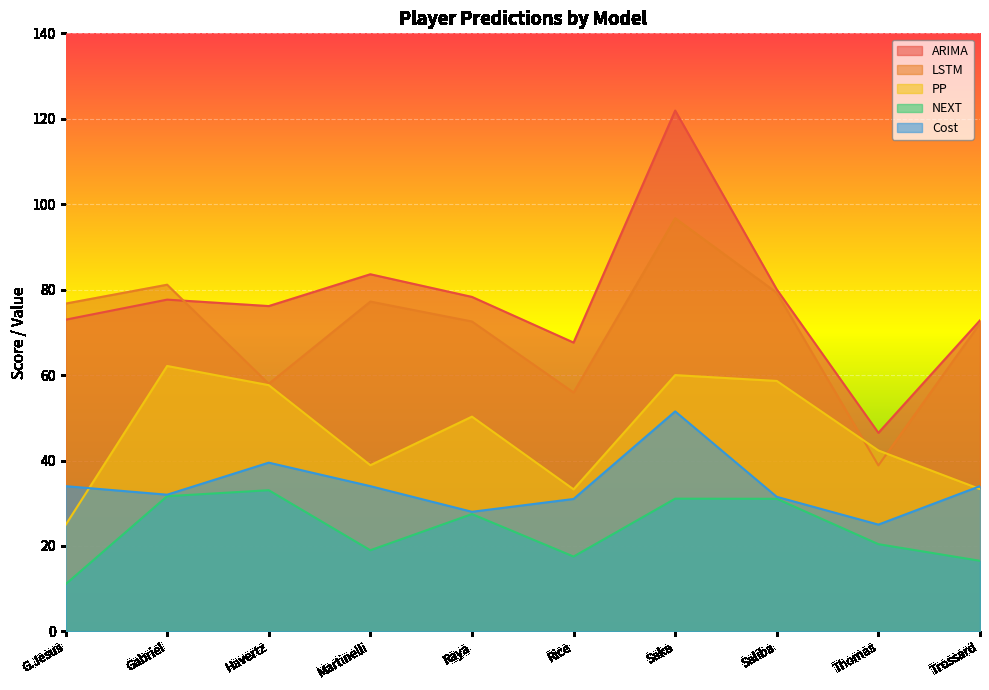

How many lines are shown in the chart?

5